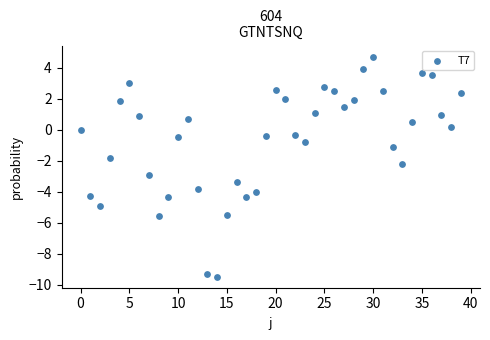

What is the range of Y values (max minus min)?

14.2